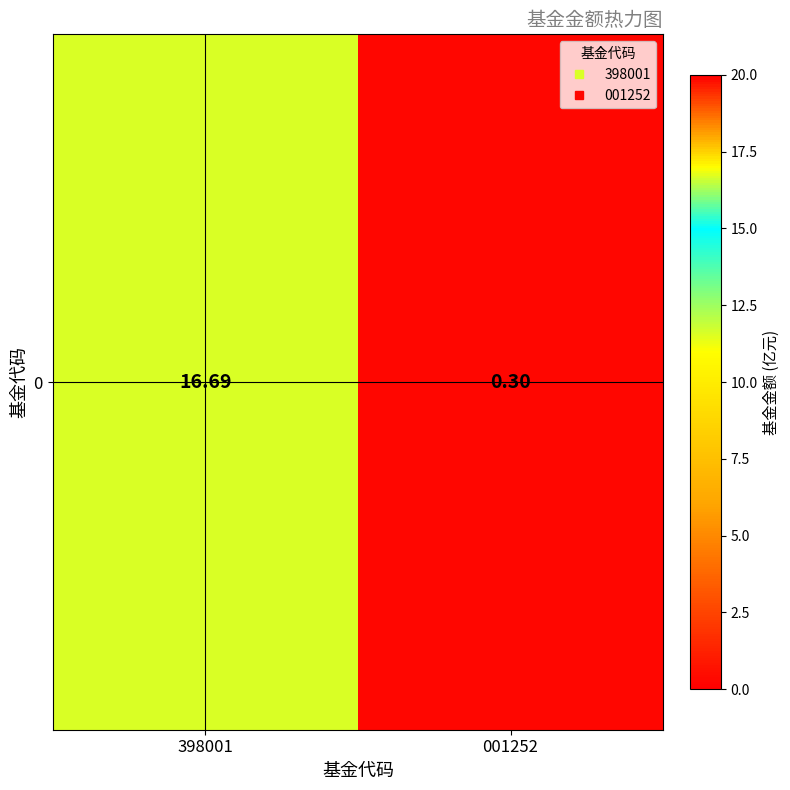

Where does the data first go above 16?

398001